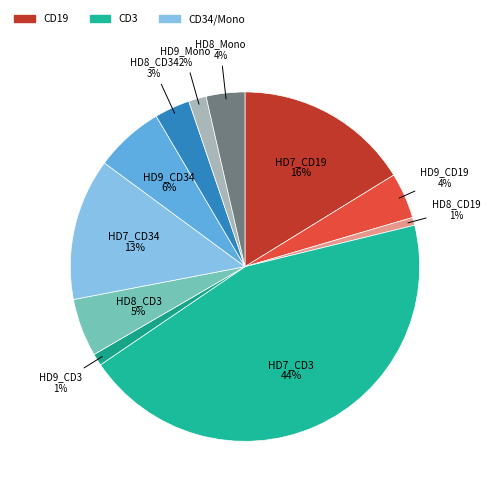

Rank the categories by value from lowest to highest.

HD8_CD19, HD9_CD3, HD9_Mono, HD8_CD34, HD8_Mono, HD9_CD19, HD8_CD3, HD9_CD34, HD7_CD34, HD7_CD19, HD7_CD3